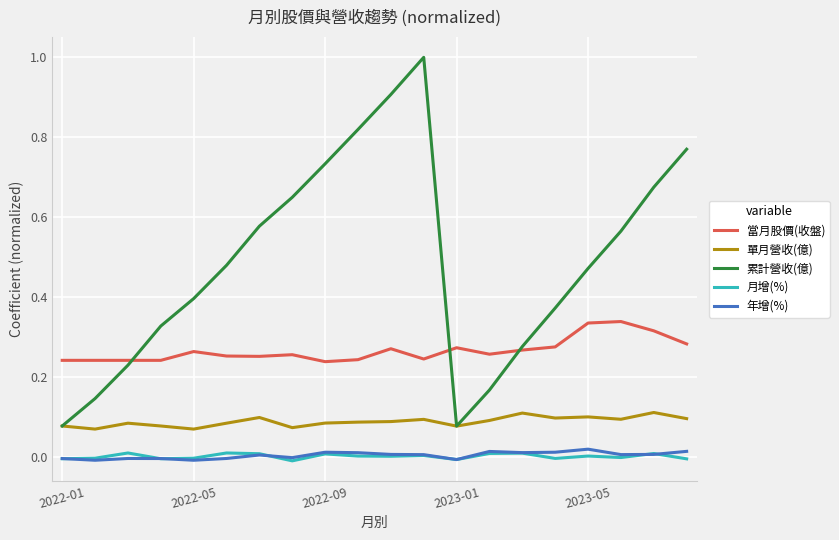

True or false: 年增(%) and 單月營收(億) intersect in this chart.

False